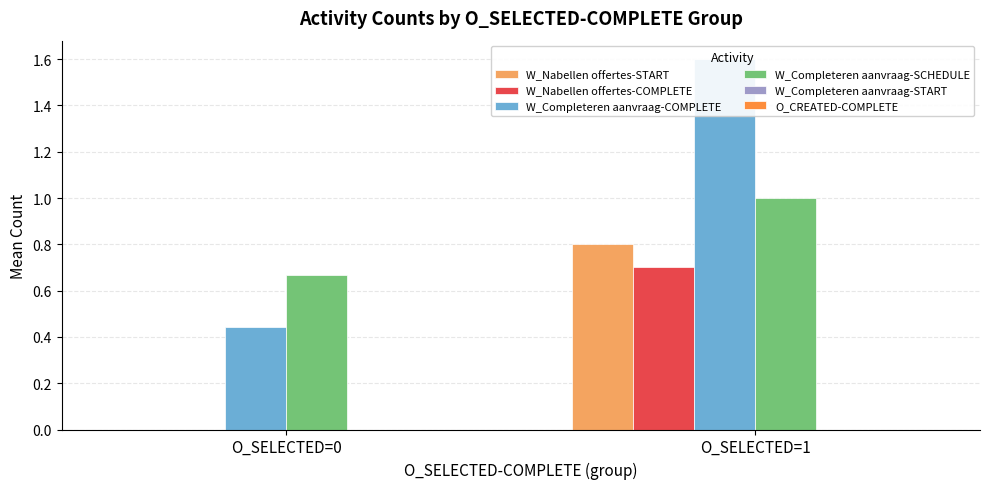

What are all the series names shown in the legend?

W_Nabellen offertes-START, W_Nabellen offertes-COMPLETE, W_Completeren aanvraag-COMPLETE, W_Completeren aanvraag-SCHEDULE, W_Completeren aanvraag-START, O_CREATED-COMPLETE